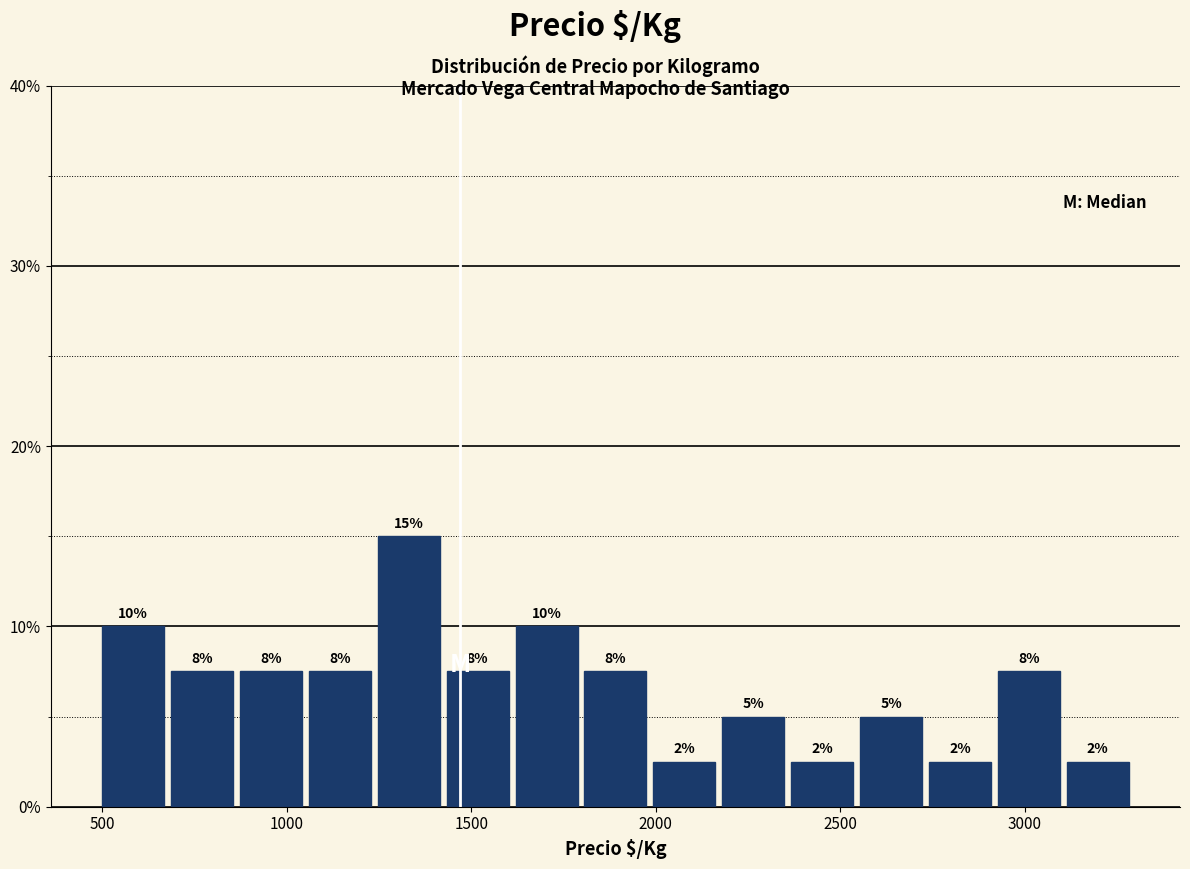

Around what value on the x-axis is the tallest bar? Give the approximate position of its centre, as read against the axis.

1350